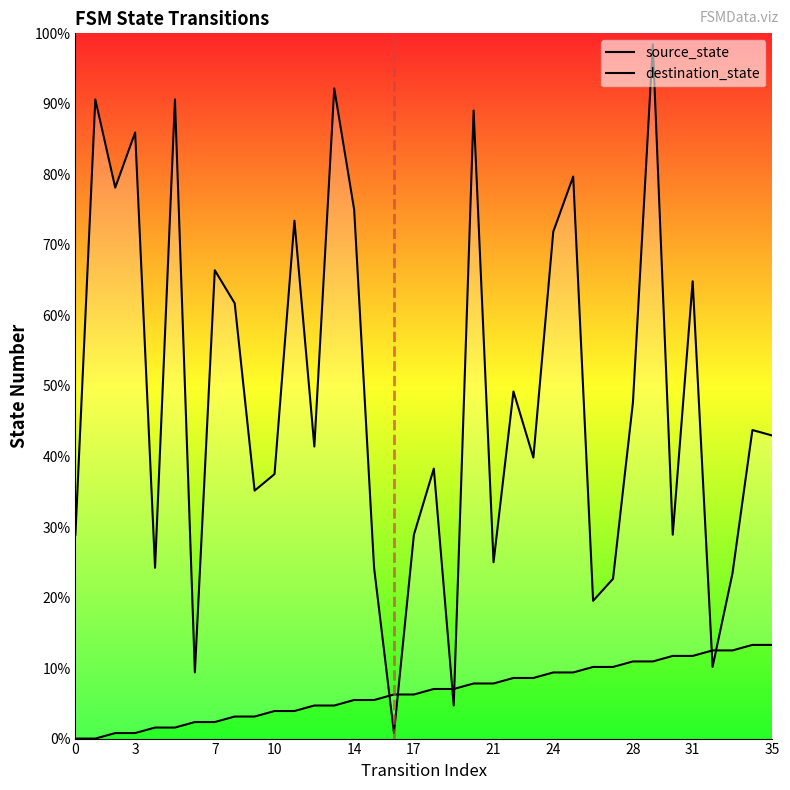

True or false: source_state and destination_state cross at least once.

True